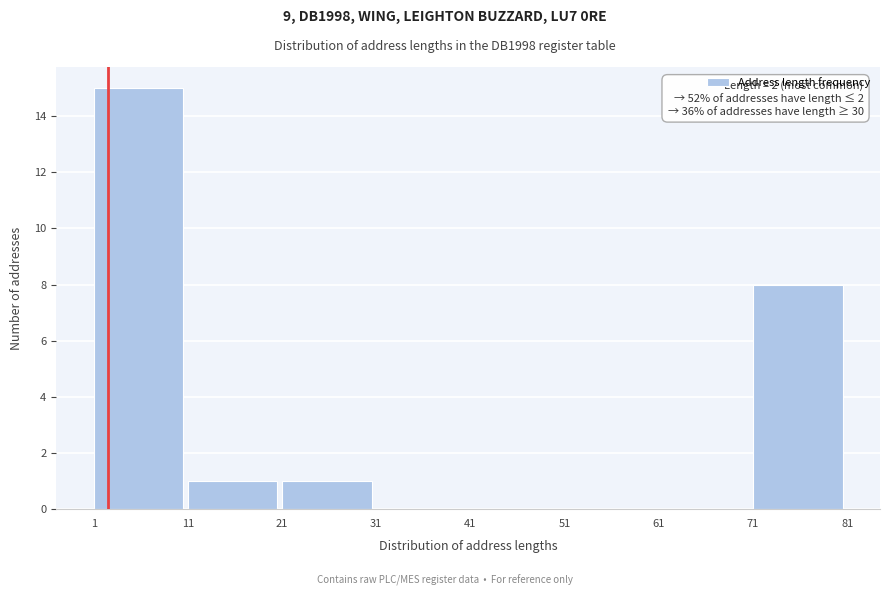

Which range on the x-axis has the tallest bar?

1 to 11